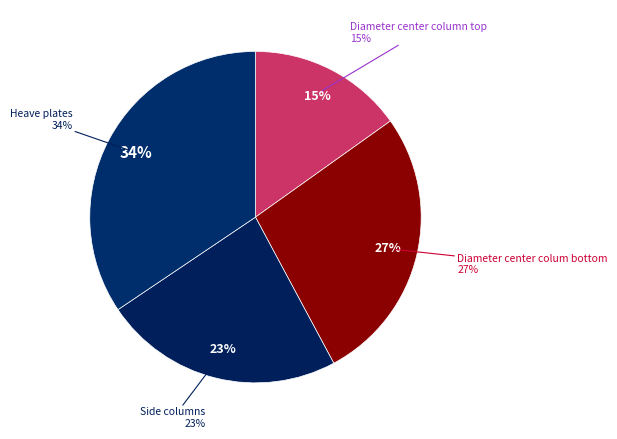

Count the number of slices in the pie.

4